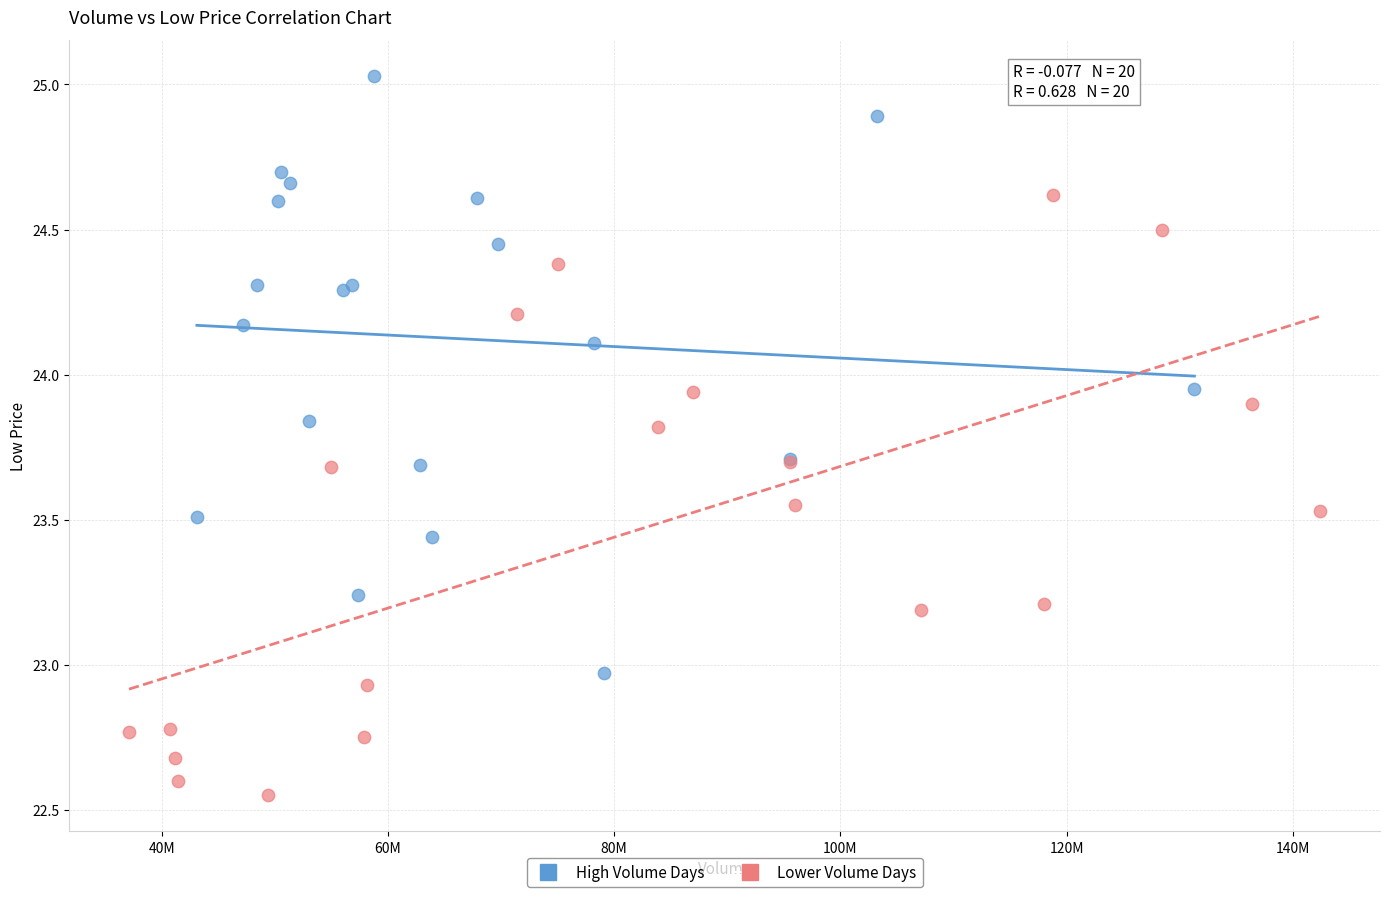

Which series reaches the minimum Y coordinate?

Lower Volume Days